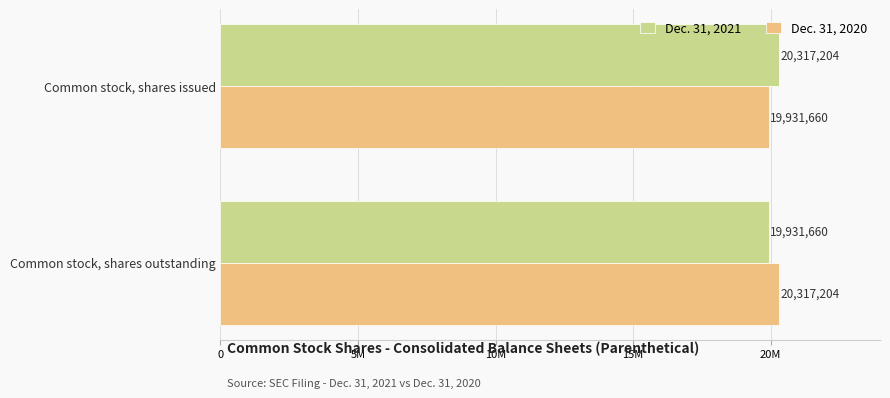

Reading right to left, list all the values displayed in this chart.

Dec. 31, 2021: 19931660	20317204
Dec. 31, 2020: 20317204	19931660